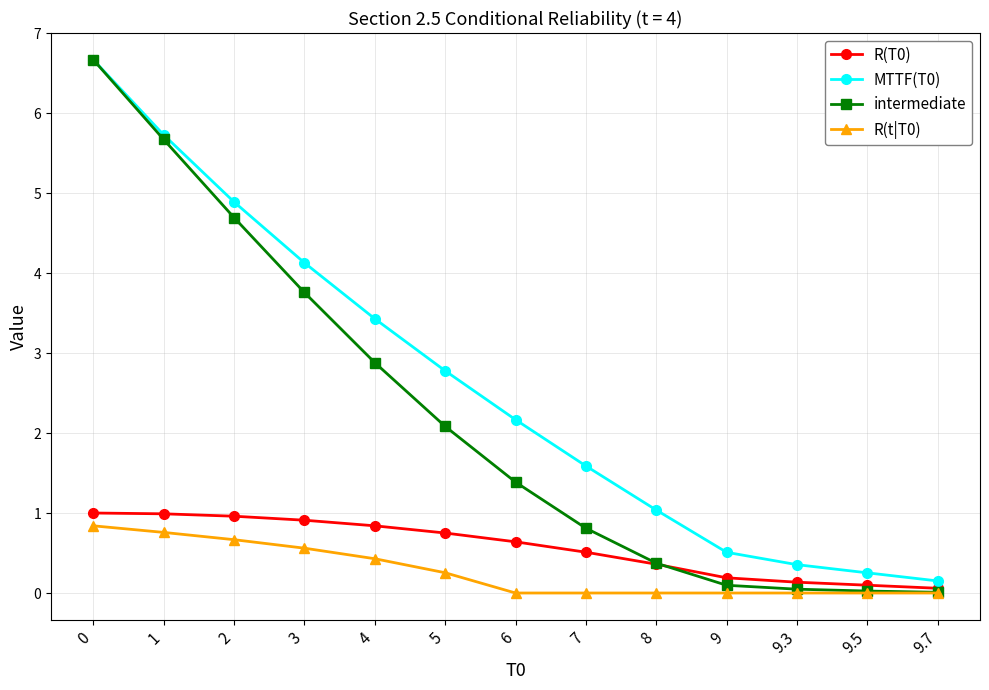

Is this an area chart (filled region under the line)?

No